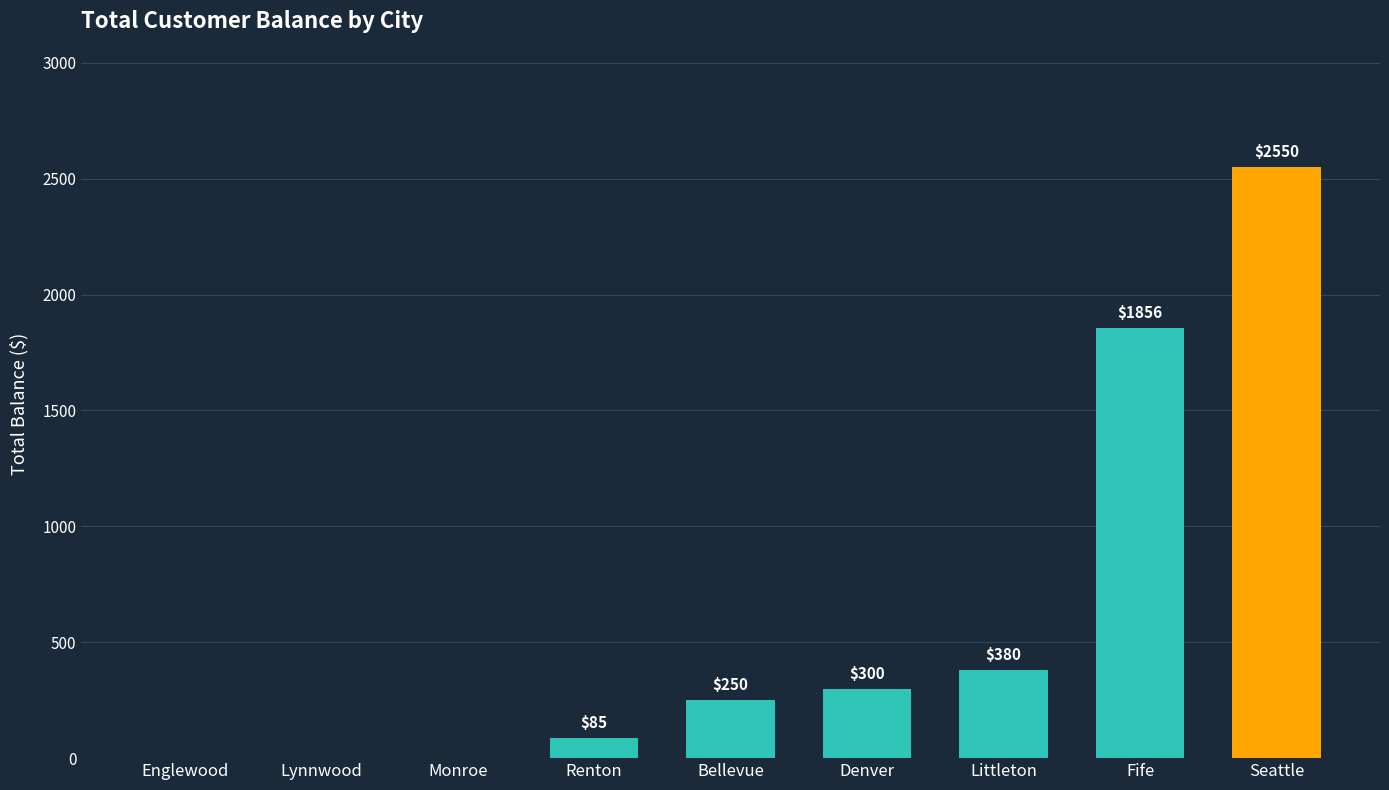

Where is the data nearest to the value 1275?

Fife